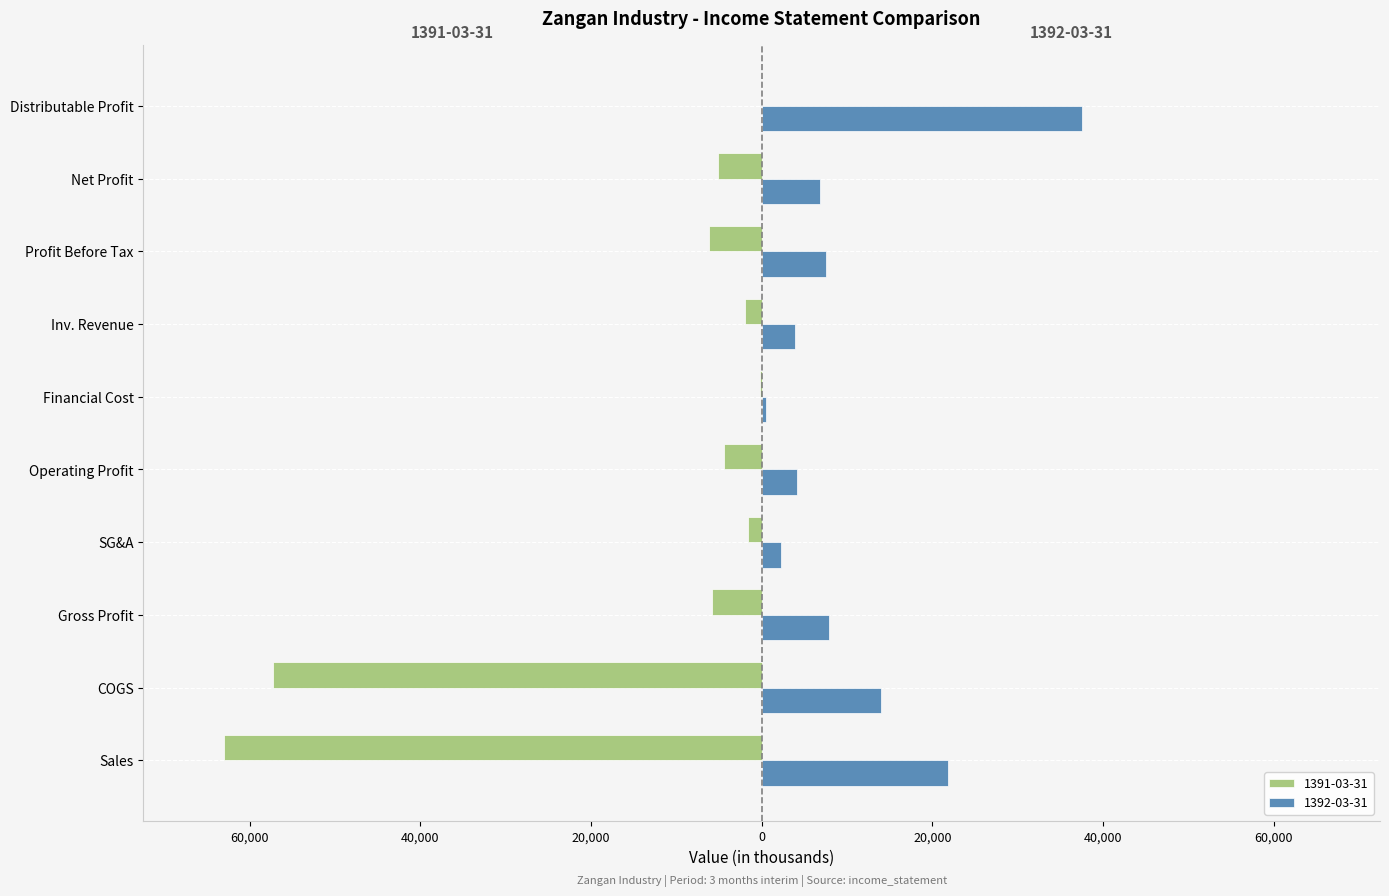

What are all the series names shown in the legend?

1391-03-31, 1392-03-31